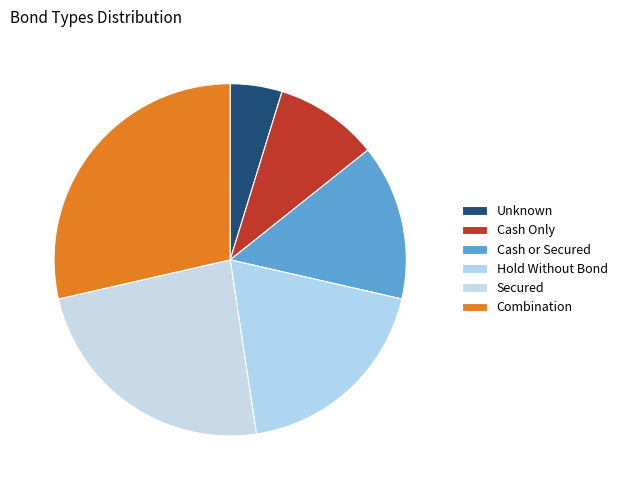

How many slices are in this pie chart?

6